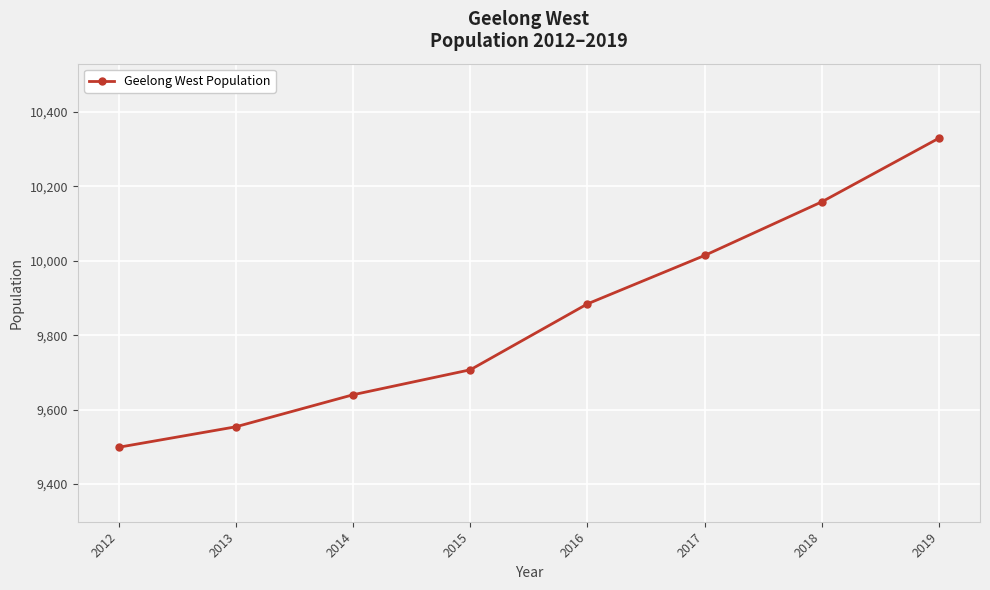

Rank the categories by value from highest to lowest.

2019, 2018, 2017, 2016, 2015, 2014, 2013, 2012